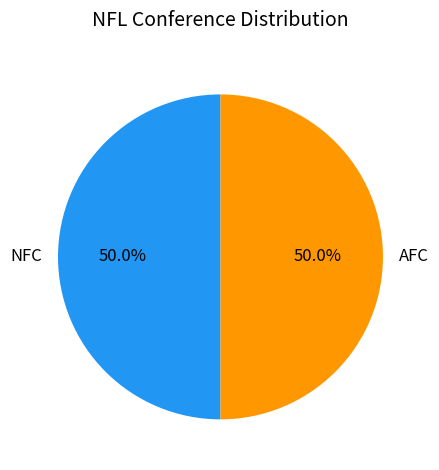

Is the sum of AFC and NFC greater than half?

Yes